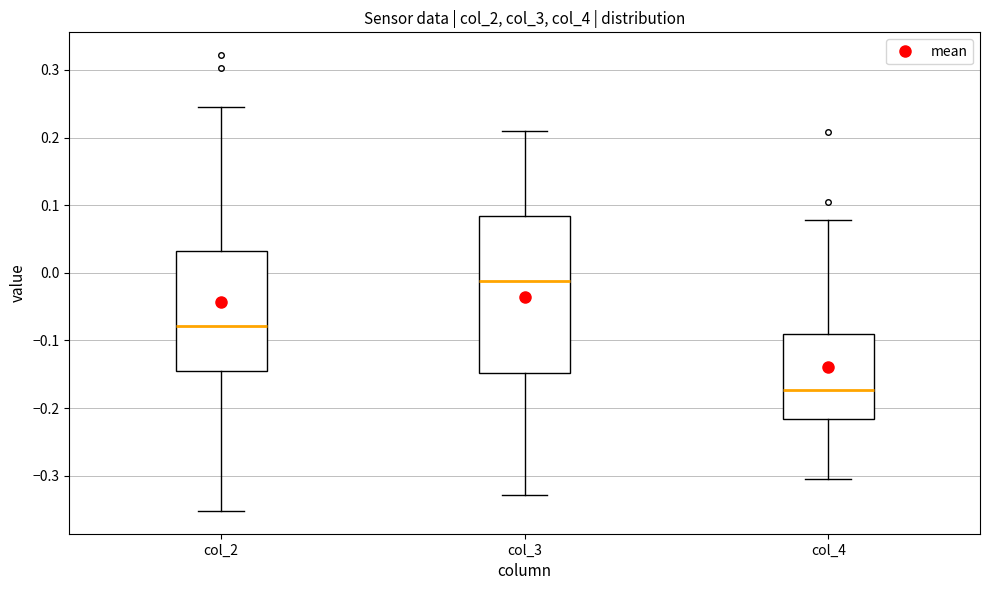

Which box is the tallest, from its lower edge to its upper edge?

col_3